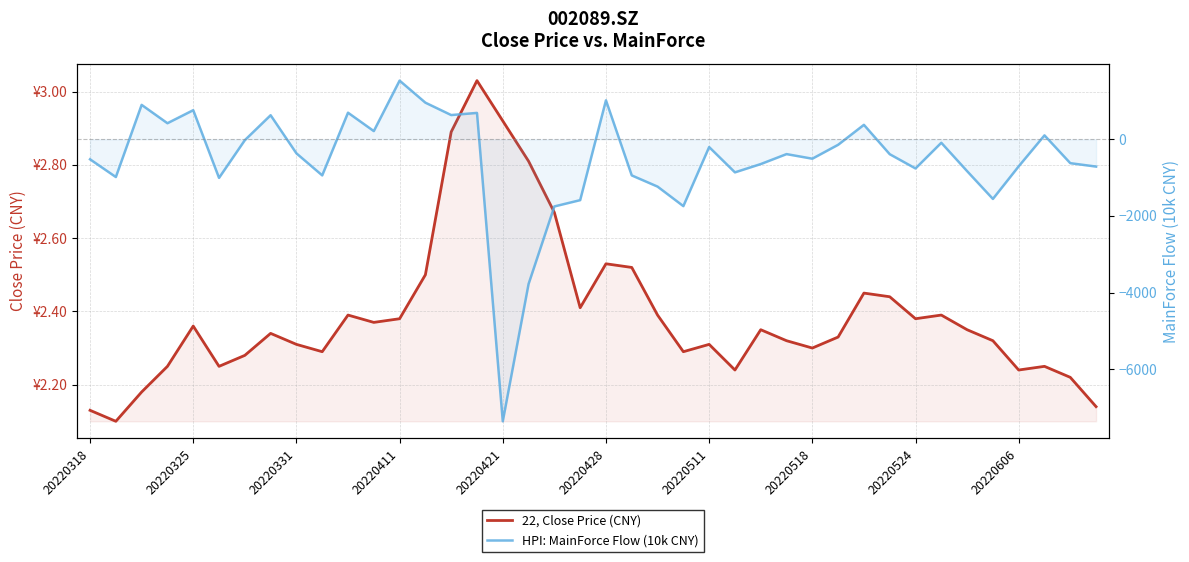

How many interior local valleys does the 22, Close Price (CNY) series have?

10